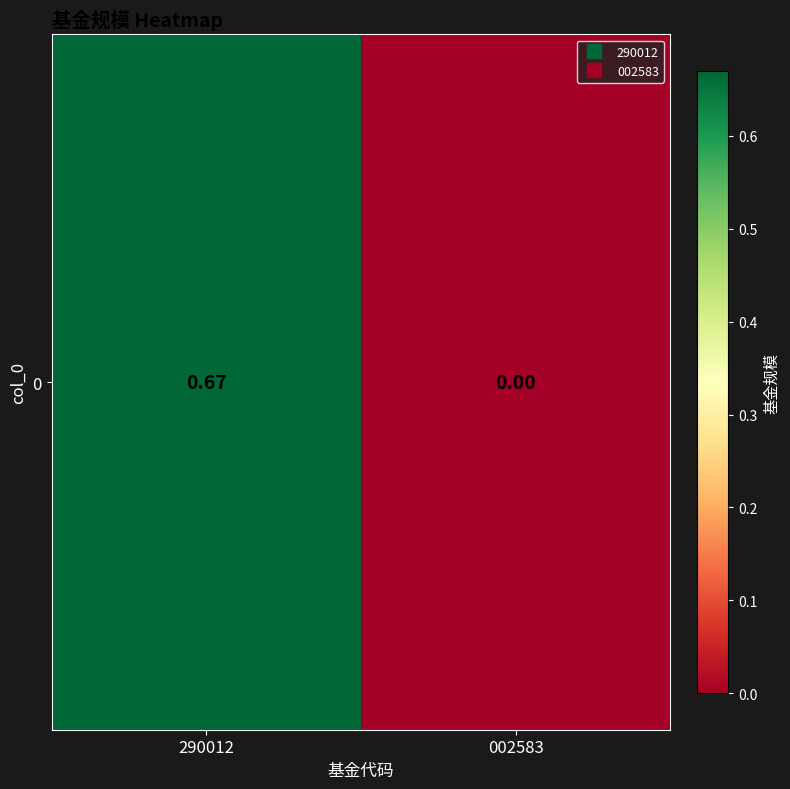

The value at 290012 is 0.3. True or false?

False